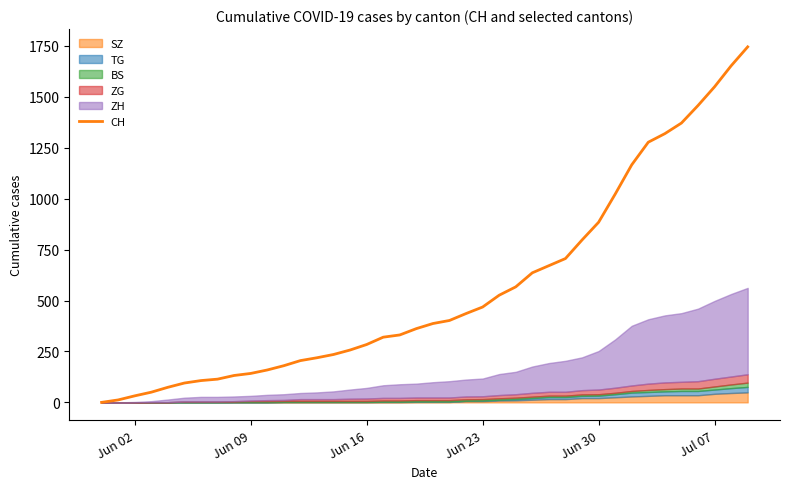

The value at 33 is 1992. True or false?

False